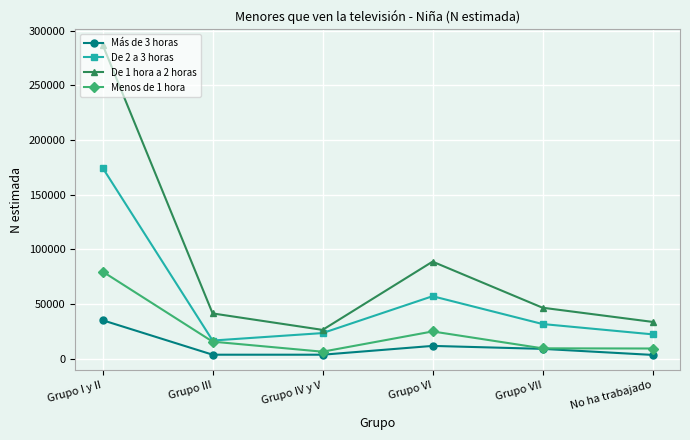

Where is Más de 3 horas nearest to the value 19367?

Grupo VI